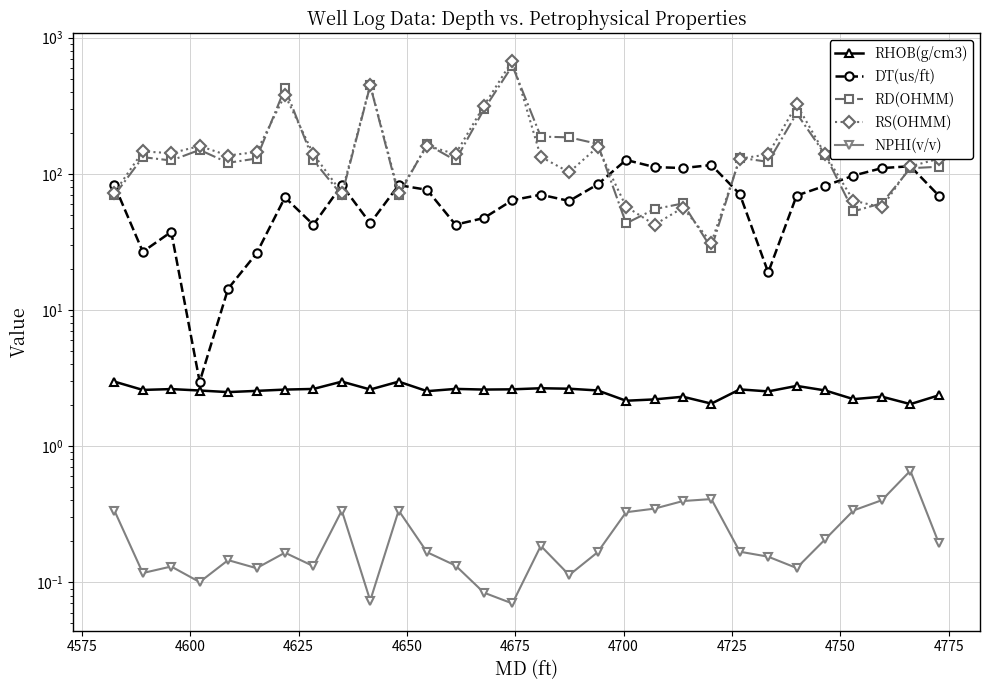

True or false: NPHI(v/v) and DT(us/ft) cross at least once.

False